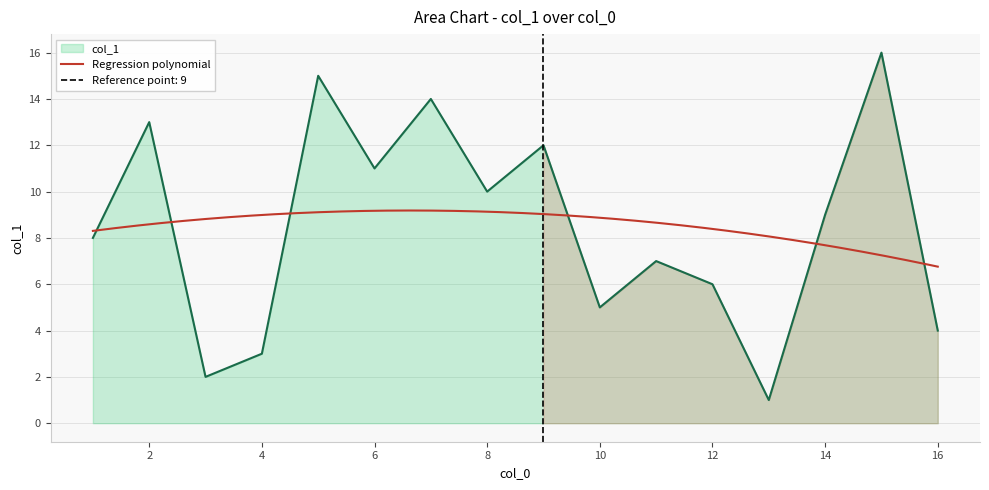

Does the chart display data point markers on the line(s)?

No